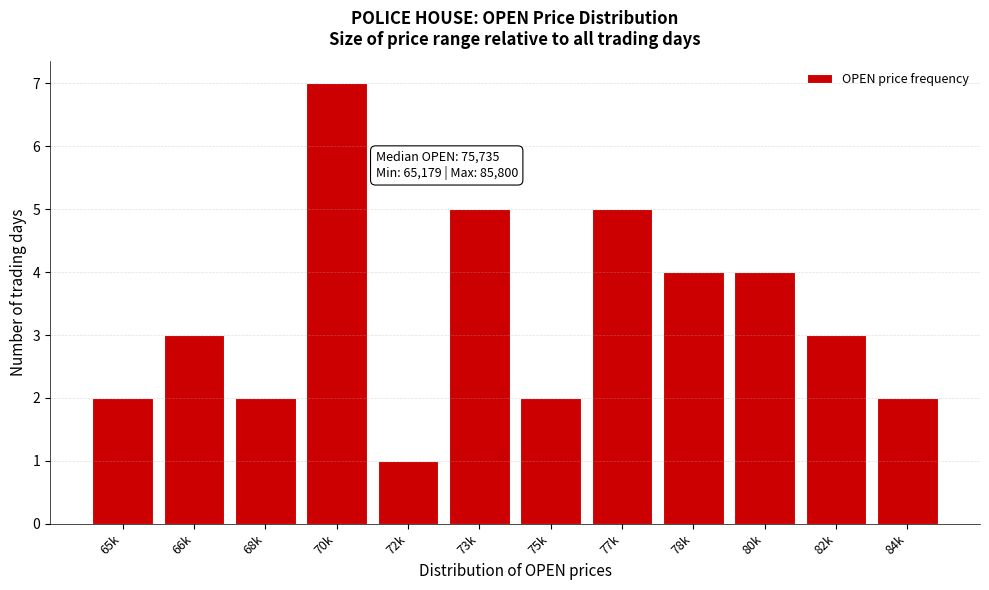

Reading left to right, list all the values displayed in this chart.

2	3	2	7	1	5	2	5	4	4	3	2